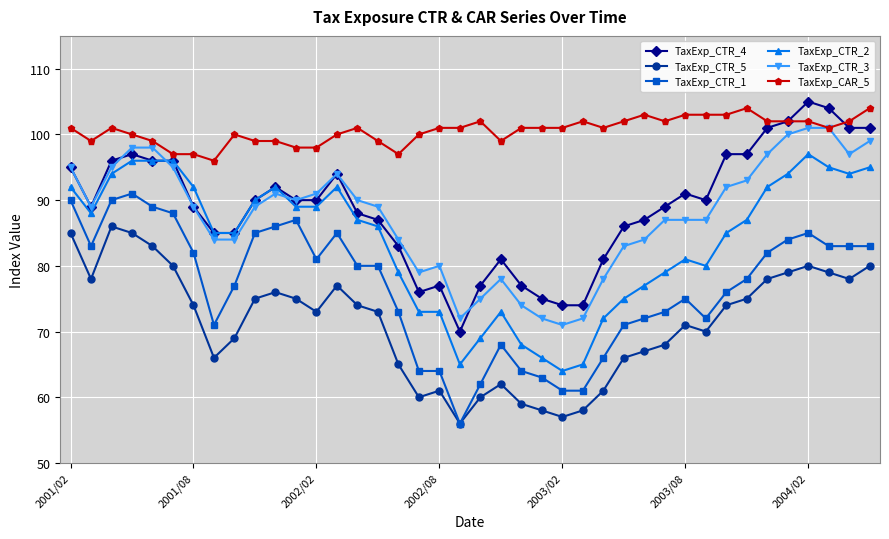

What is the value of the TaxExp_CTR_1 point at the 15th from the left?

80